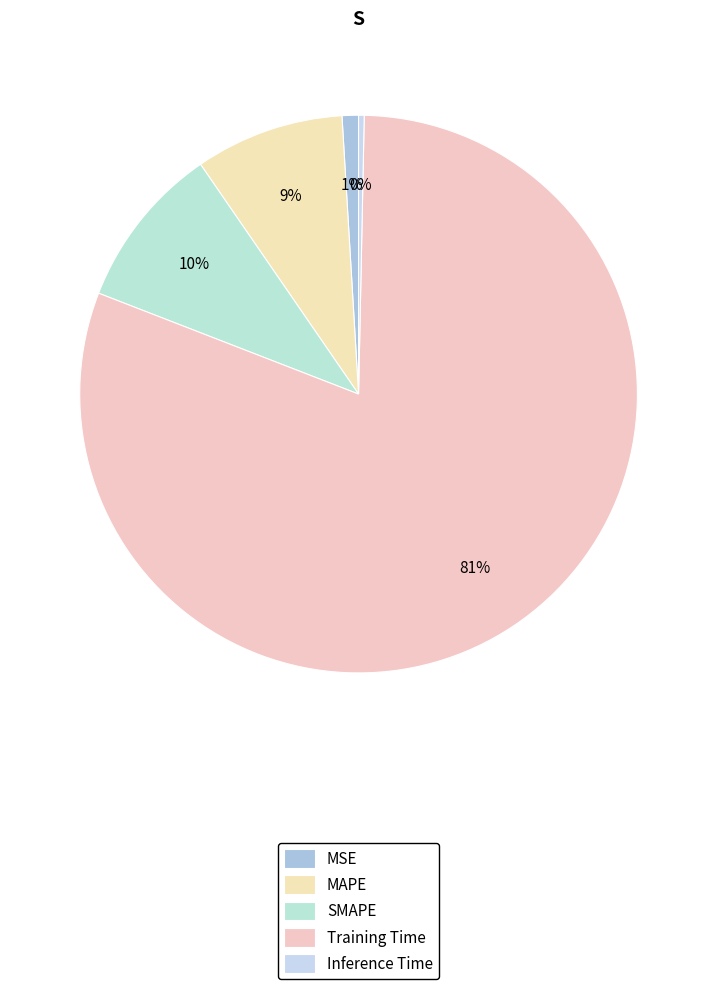

Count the number of slices in the pie.

5